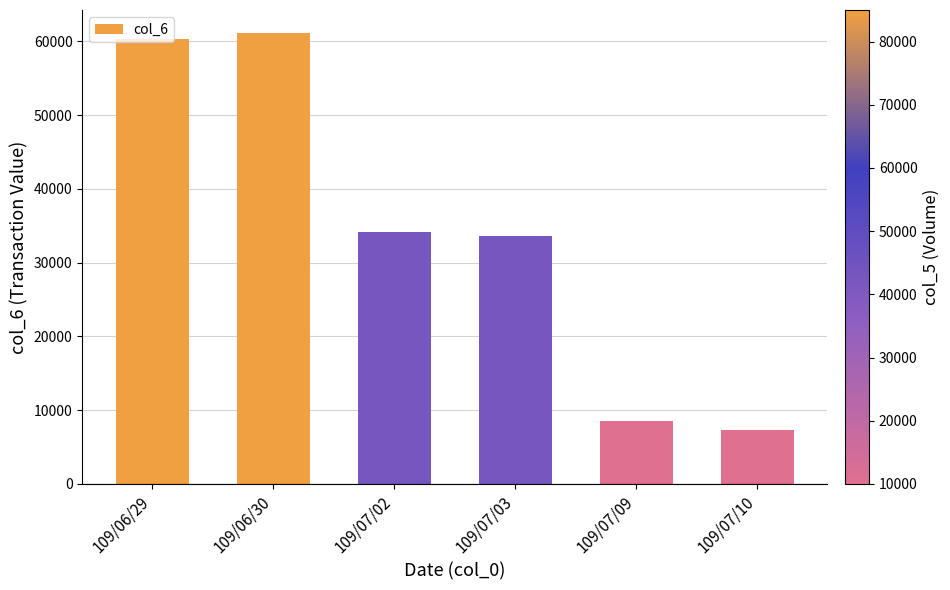

Rank the categories by value from highest to lowest.

109/06/30, 109/06/29, 109/07/02, 109/07/03, 109/07/09, 109/07/10